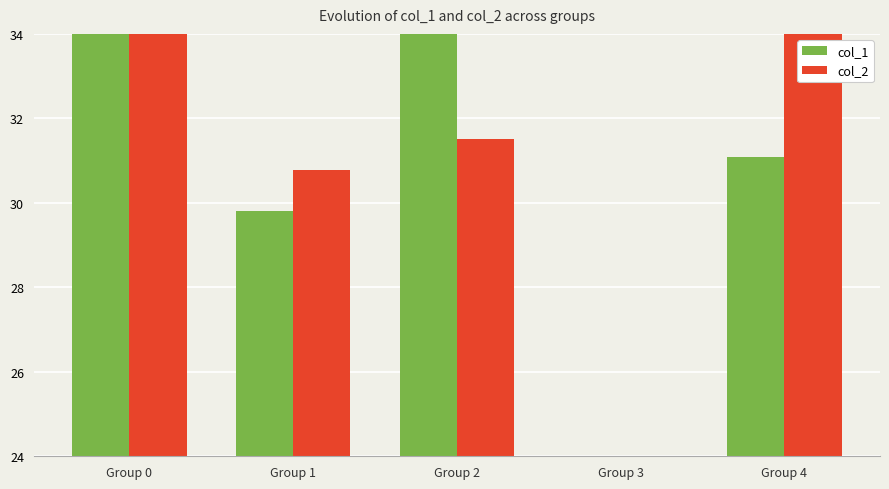

How many groups of bars are there?

5